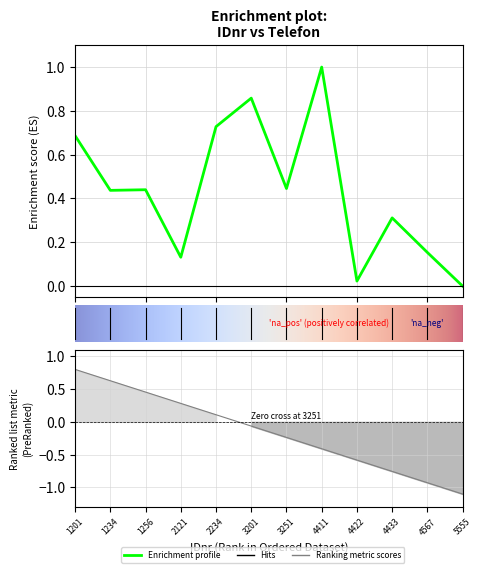

Rank the categories by value from highest to lowest.

4411, 3201, 2234, 1201, 3251, 1256, 1234, 4433, 4567, 2121, 4422, 5555